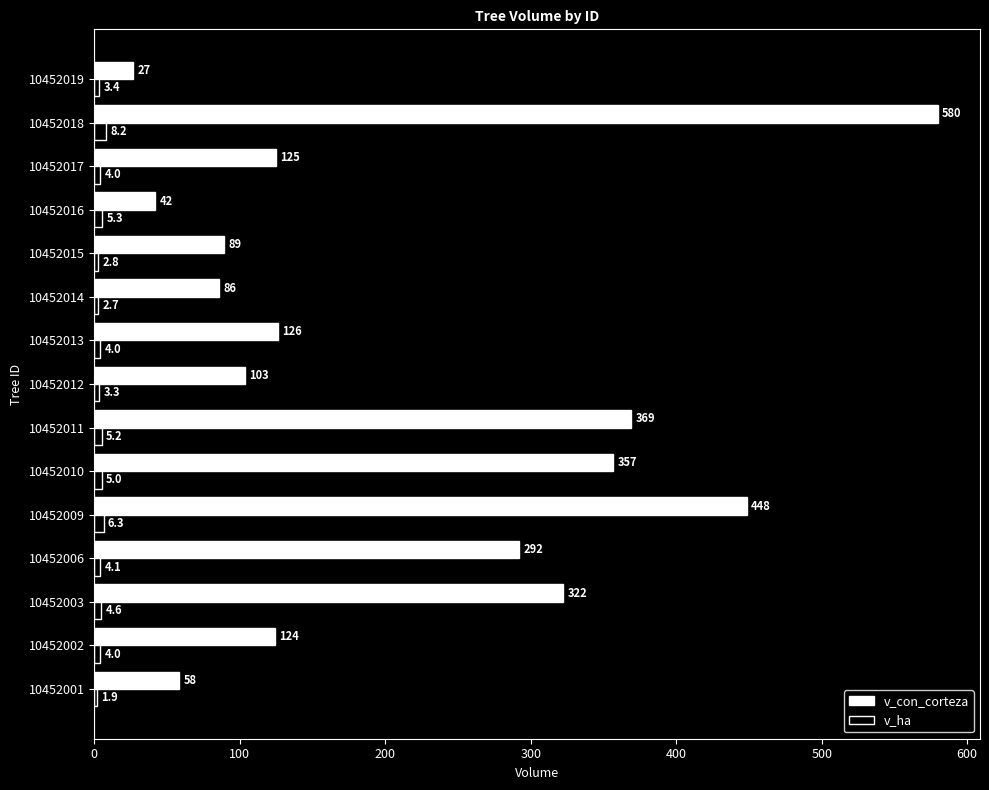

Which series has the widest spread of values?

v_con_corteza